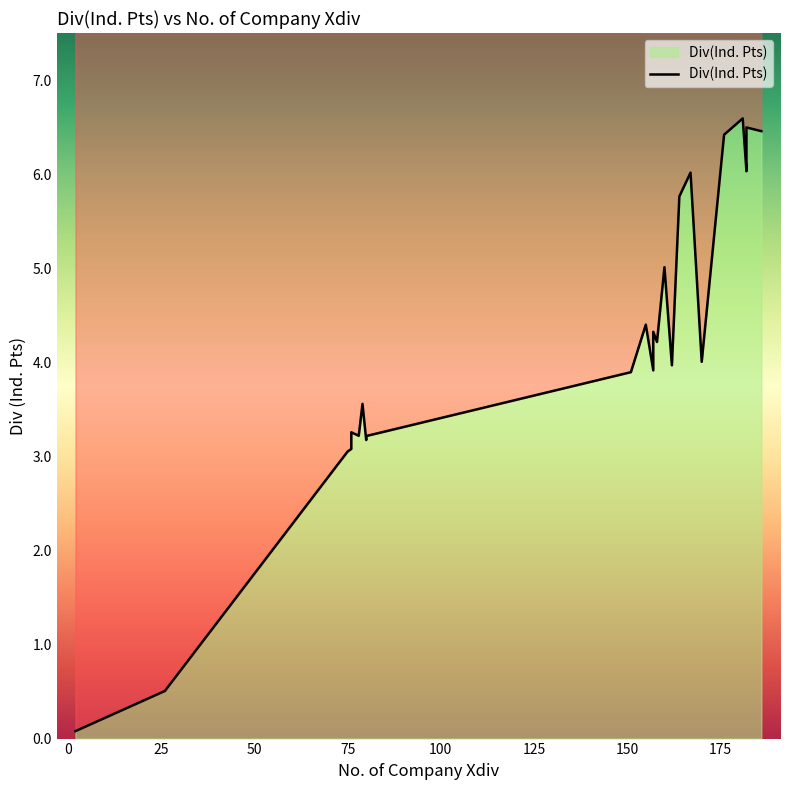

The value at 02/2018 is 3.5. True or false?

False